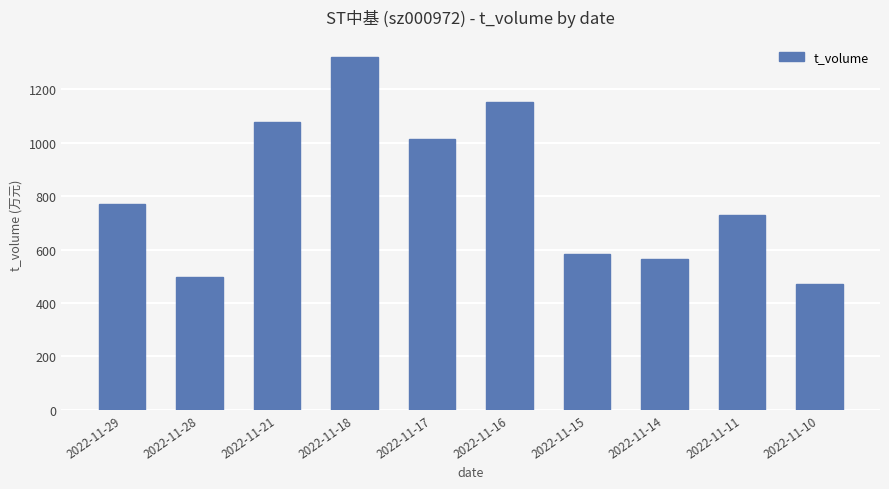

Between 2022-11-18 and 2022-11-11, which is larger?

2022-11-18